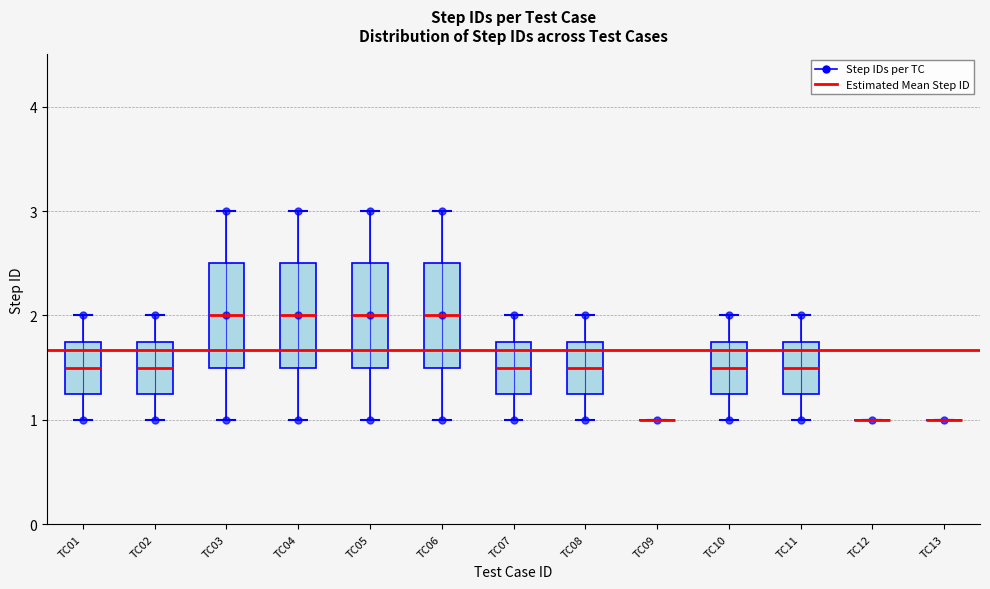

Reading left to right, read every box against the y-axis: the position of its median line, the range the box covers, and the ends of its whiskers. The values are not printed on the chart, so give them approximately, as read against the axis.

TC01: median 1.5, box 1.3 to 1.8, whiskers 1.0 to 2.0
TC02: median 1.5, box 1.3 to 1.8, whiskers 1.0 to 2.0
TC03: median 2.0, box 1.5 to 2.5, whiskers 1.0 to 3.0
TC04: median 2.0, box 1.5 to 2.5, whiskers 1.0 to 3.0
TC05: median 2.0, box 1.5 to 2.5, whiskers 1.0 to 3.0
TC06: median 2.0, box 1.5 to 2.5, whiskers 1.0 to 3.0
TC07: median 1.5, box 1.3 to 1.8, whiskers 1.0 to 2.0
TC08: median 1.5, box 1.3 to 1.8, whiskers 1.0 to 2.0
TC09: box collapsed to a line at 1.0, whiskers 1.0 to 1.0
TC10: median 1.5, box 1.3 to 1.8, whiskers 1.0 to 2.0
TC11: median 1.5, box 1.3 to 1.8, whiskers 1.0 to 2.0
TC12: box collapsed to a line at 1.0, whiskers 1.0 to 1.0
TC13: box collapsed to a line at 1.0, whiskers 1.0 to 1.0